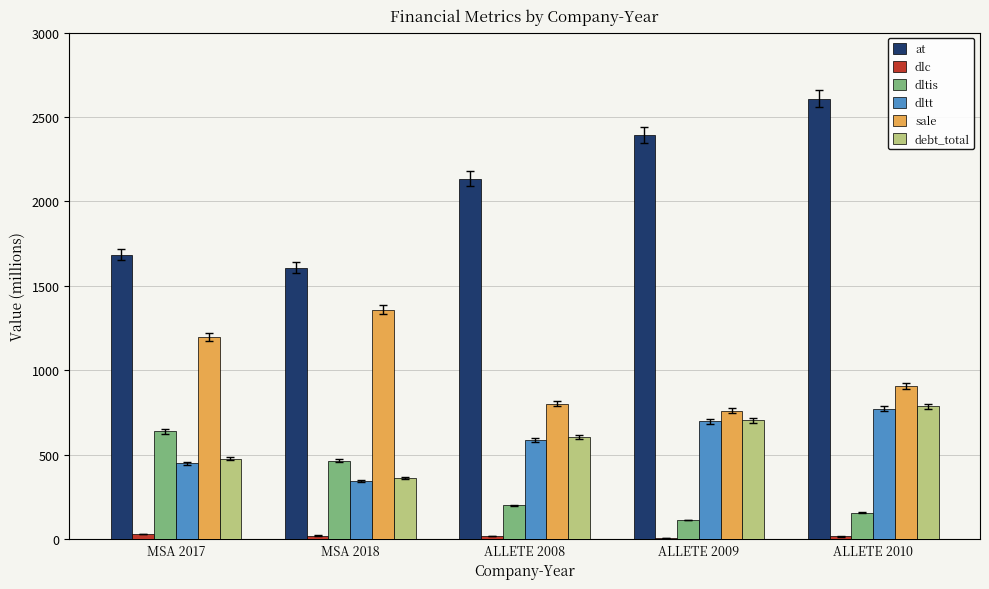

The value of at at MSA 2018 is 2885.0. True or false?

False